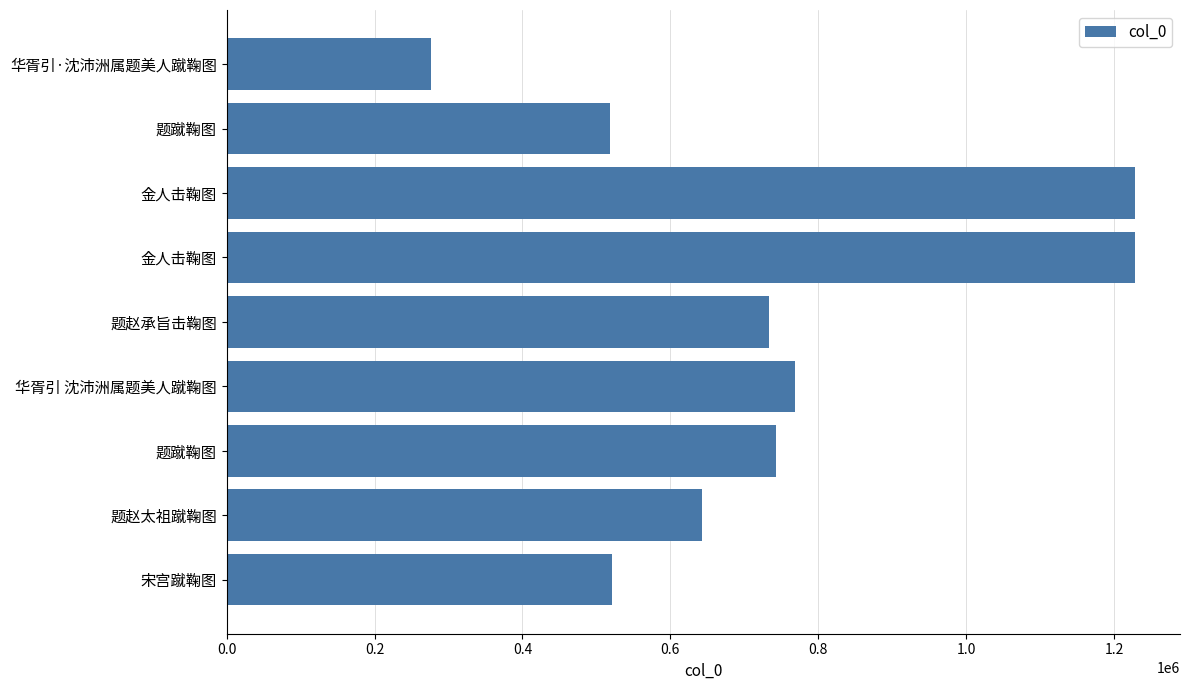

How many bars are there in total?

9